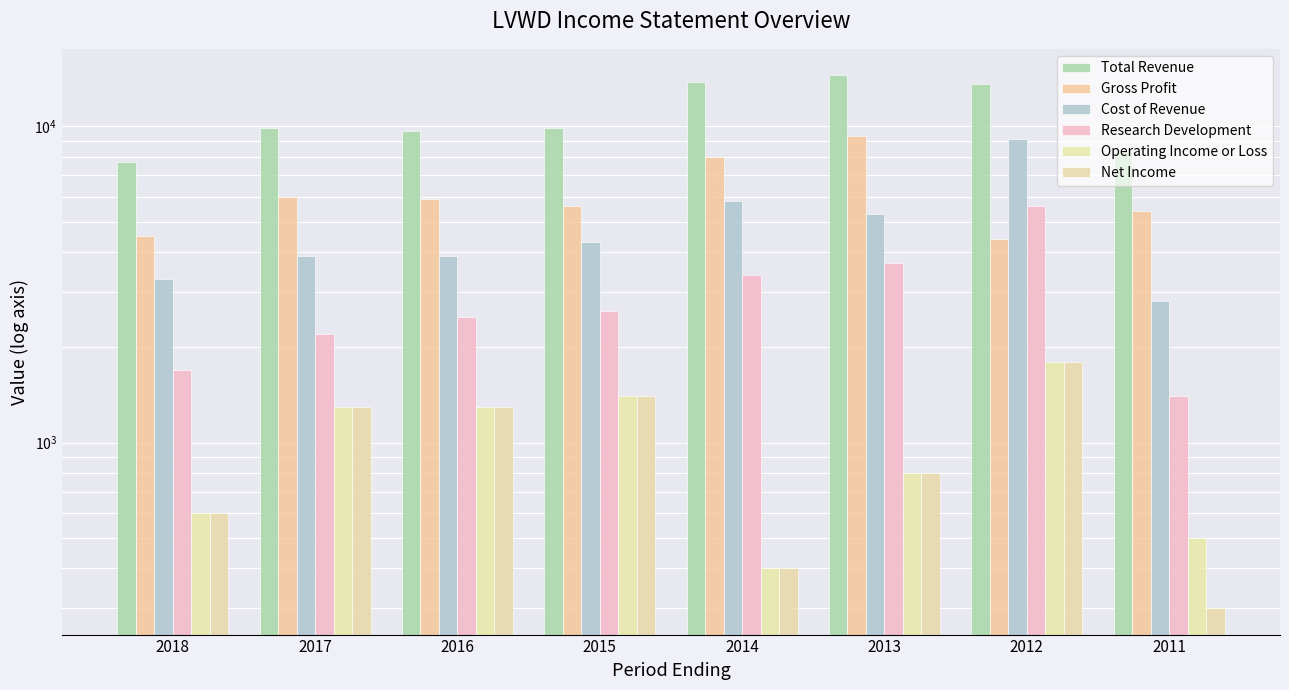

What value does the Research Development series have at 2018, to the nearest 10?

1700